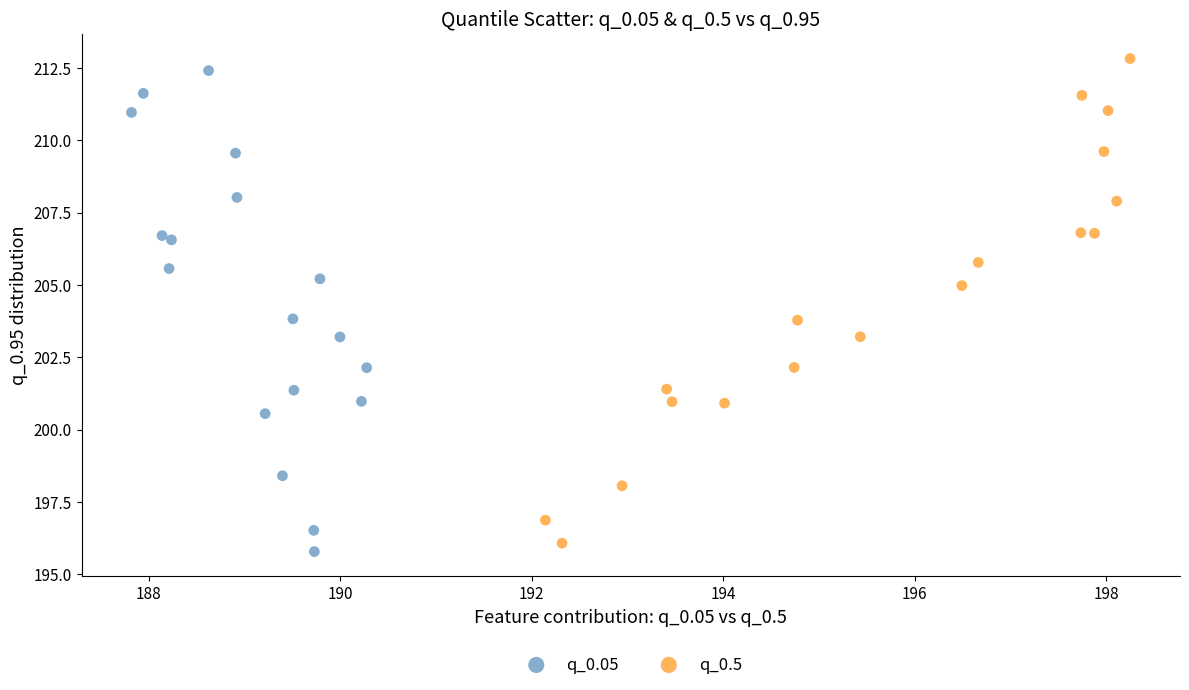

Which series reaches the maximum Y coordinate?

q_0.5